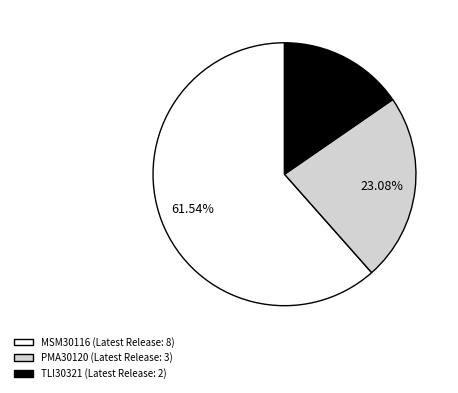

How many segments does this pie chart have?

3